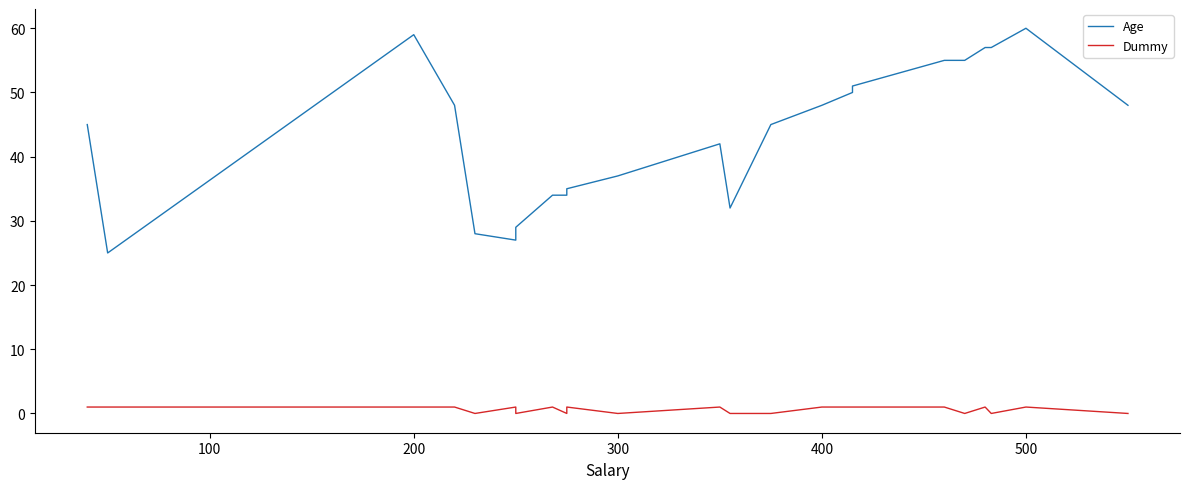

What is the sum of all Age values?

1001